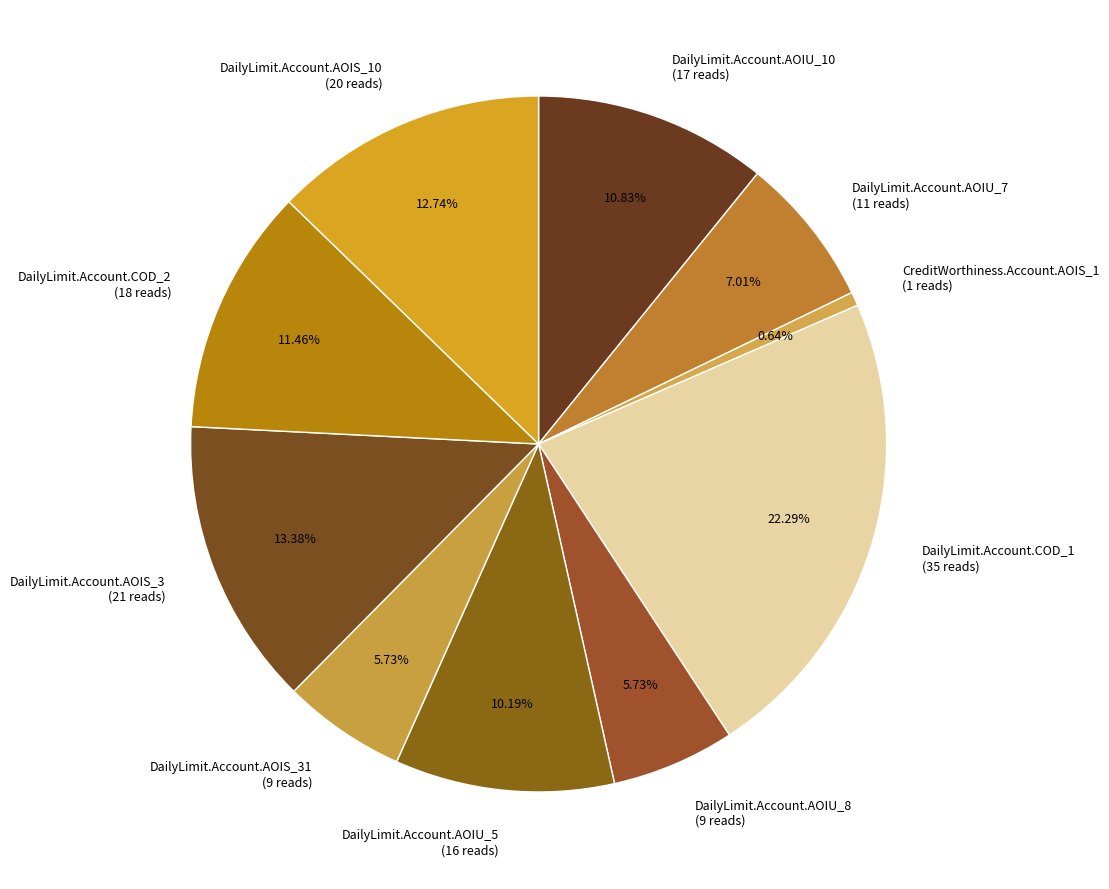

Between DailyLimit.Account.AOIU_8 (9 reads) and DailyLimit.Account.AOIS_10 (20 reads), which is larger?

DailyLimit.Account.AOIS_10 (20 reads)